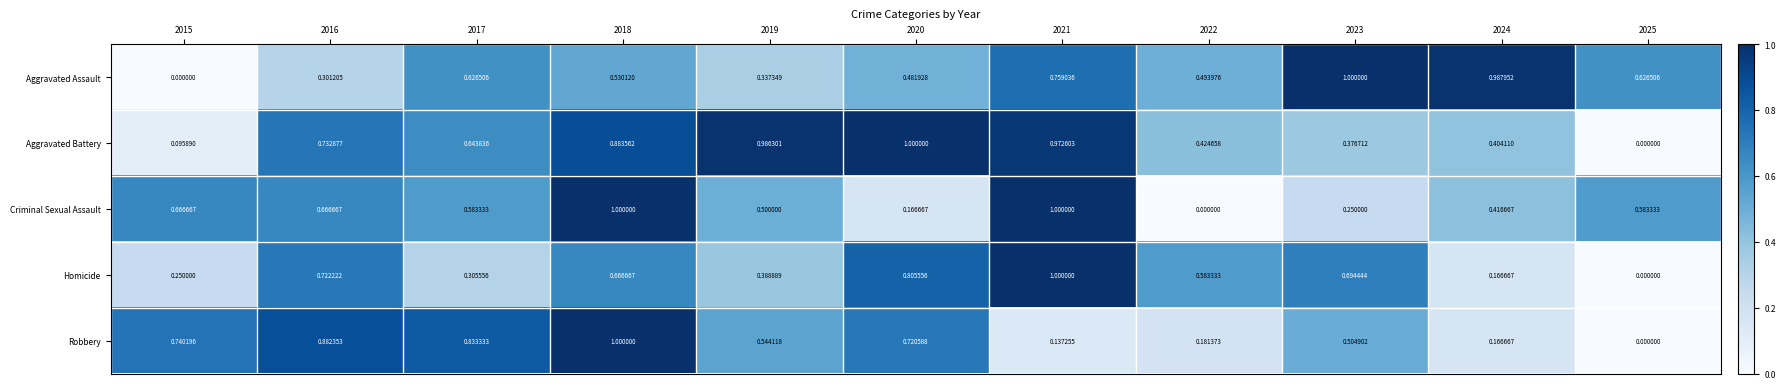

At 2022, list the series in order from largest to smallest.

Homicide, Aggravated Assault, Aggravated Battery, Robbery, Criminal Sexual Assault